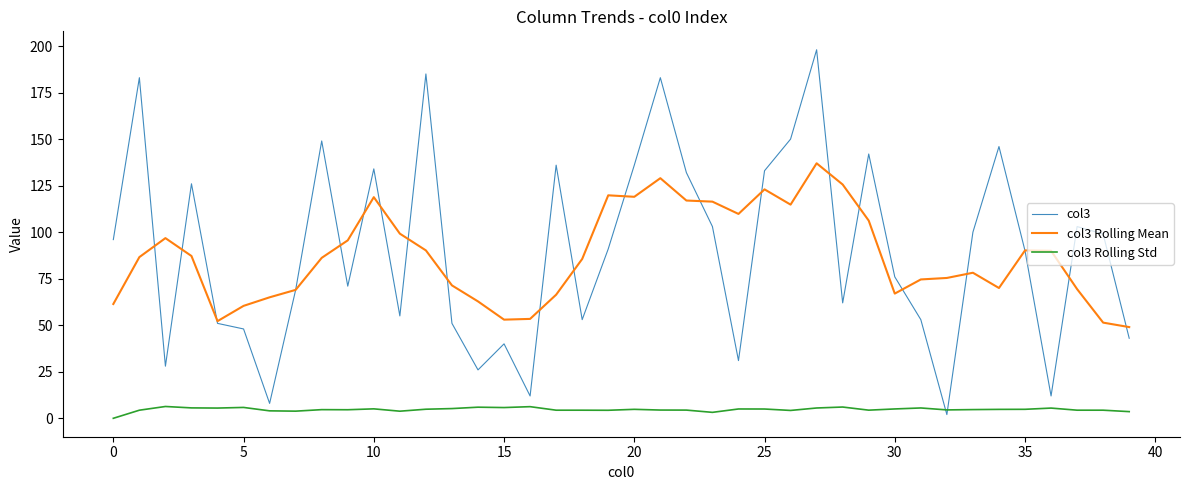

After their last crossing, which series has the higher values: col3 or col3 Rolling Std?

col3